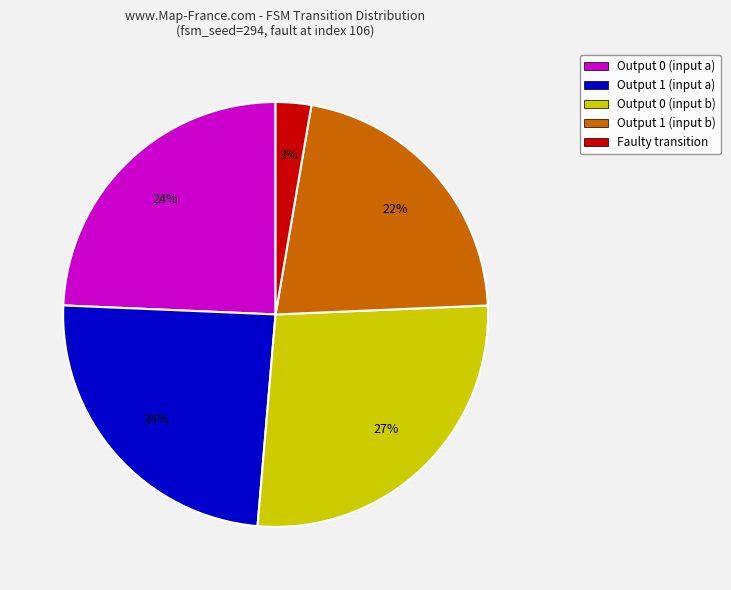

Is there any slice that represents more than half of the pie?

No